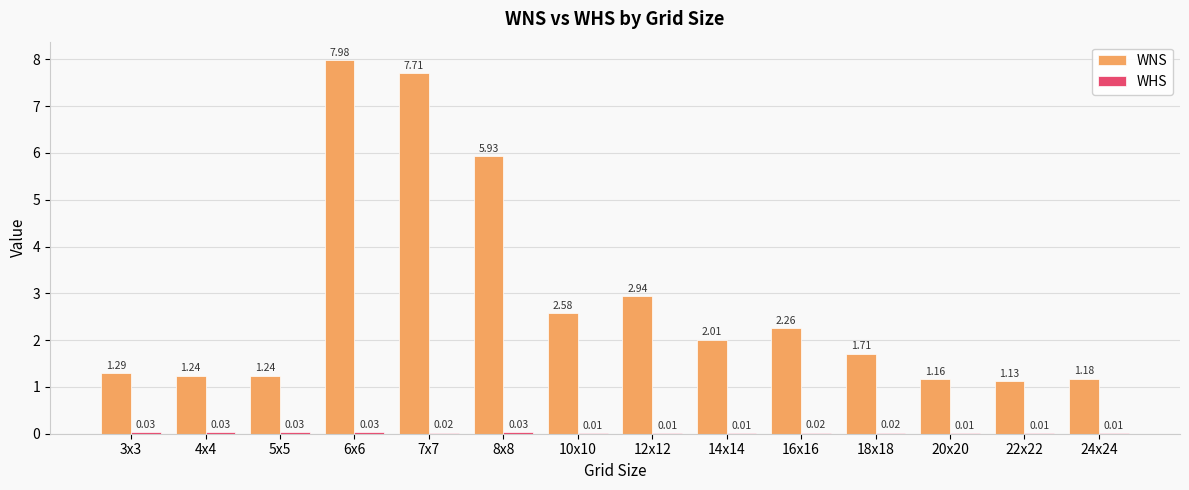

What is the sum of the WNS values at 18x18 and 5x5?

3.0